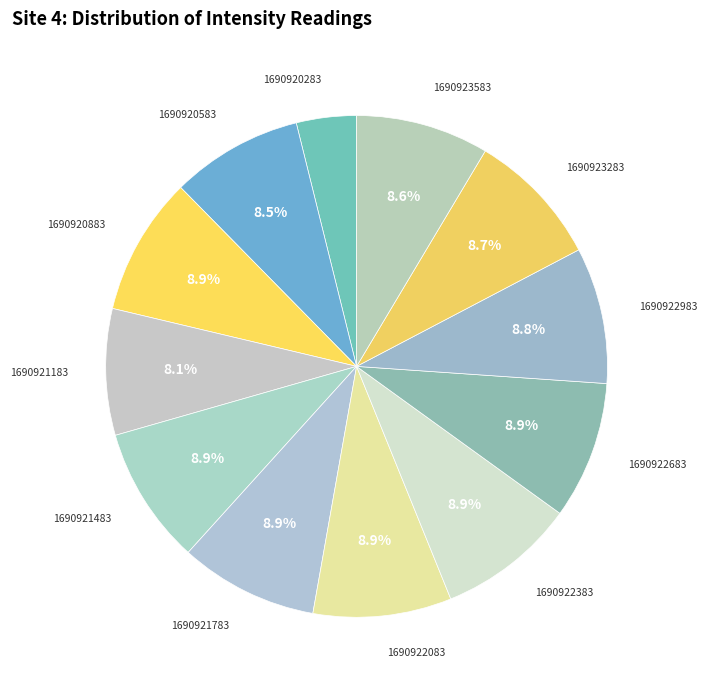

How many slices are in this pie chart?

12